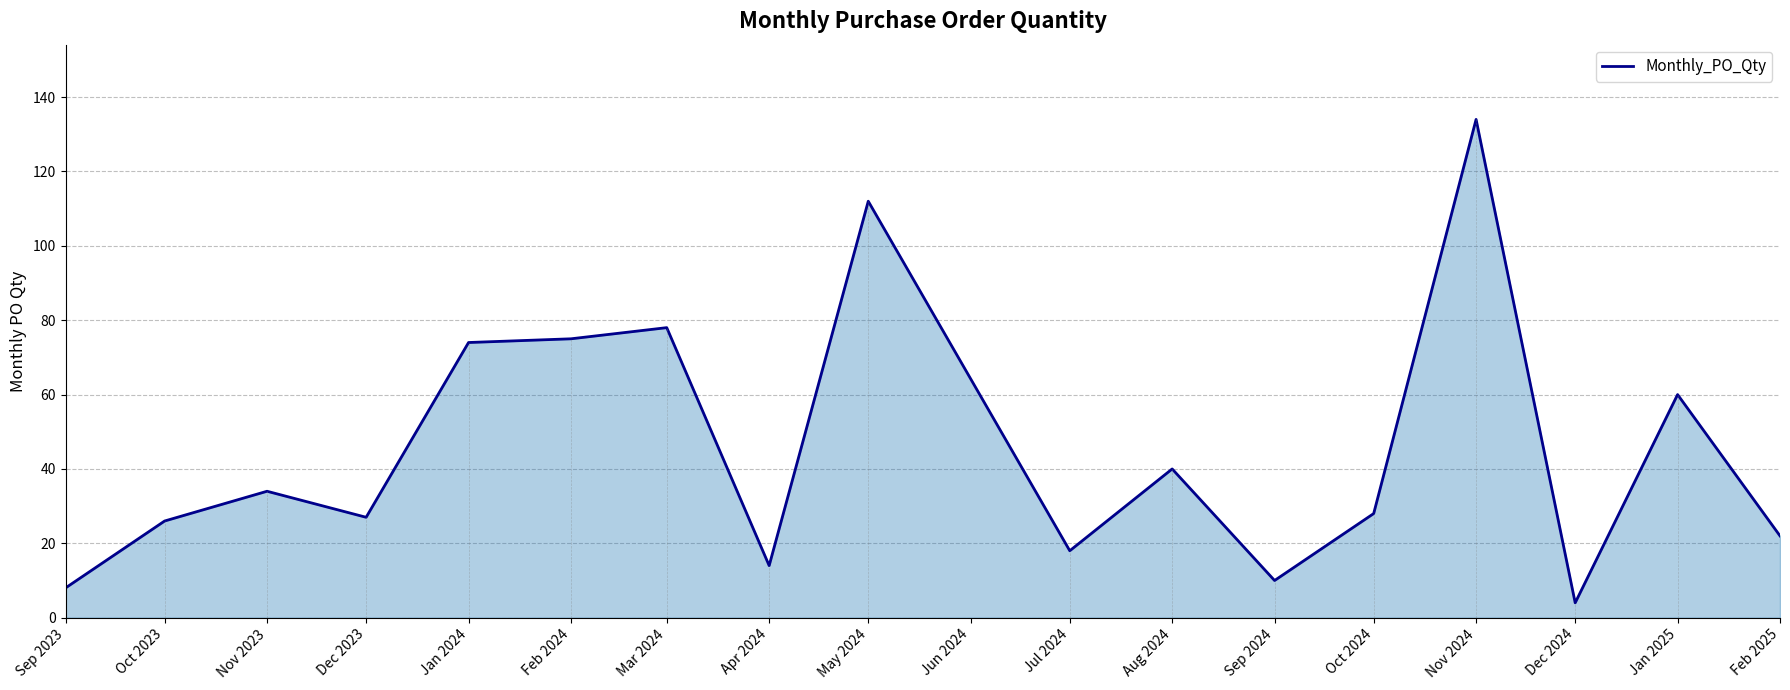

Which has a higher value, Apr 2024 or Aug 2024?

Aug 2024